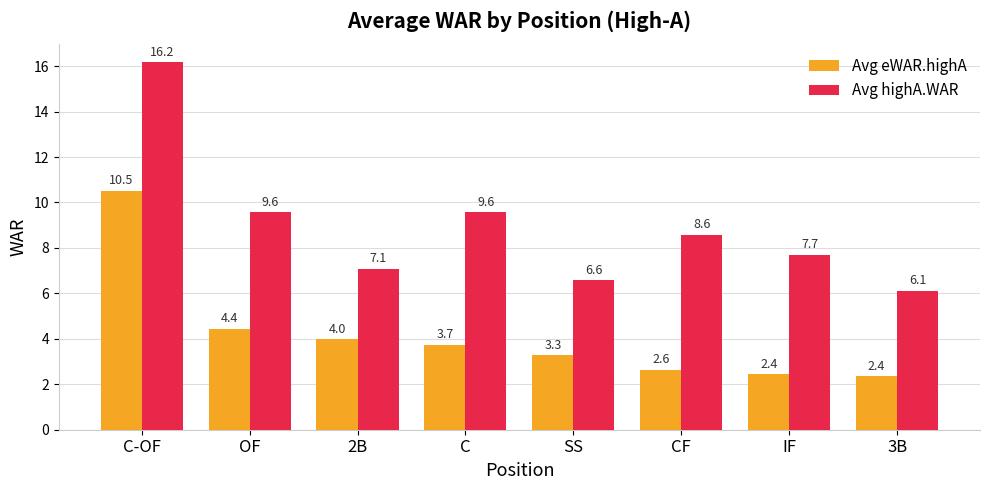

At which label does Avg highA.WAR reach its peak?

C-OF